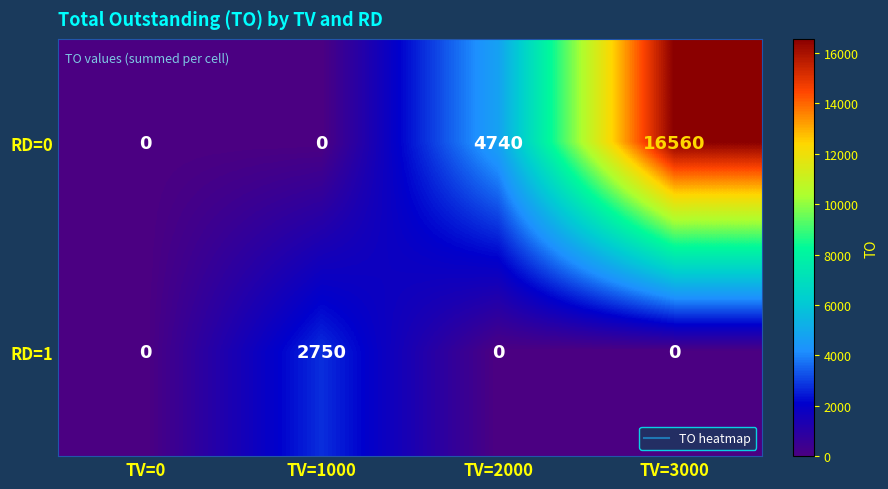

What is the maximum value for RD=0?

16560